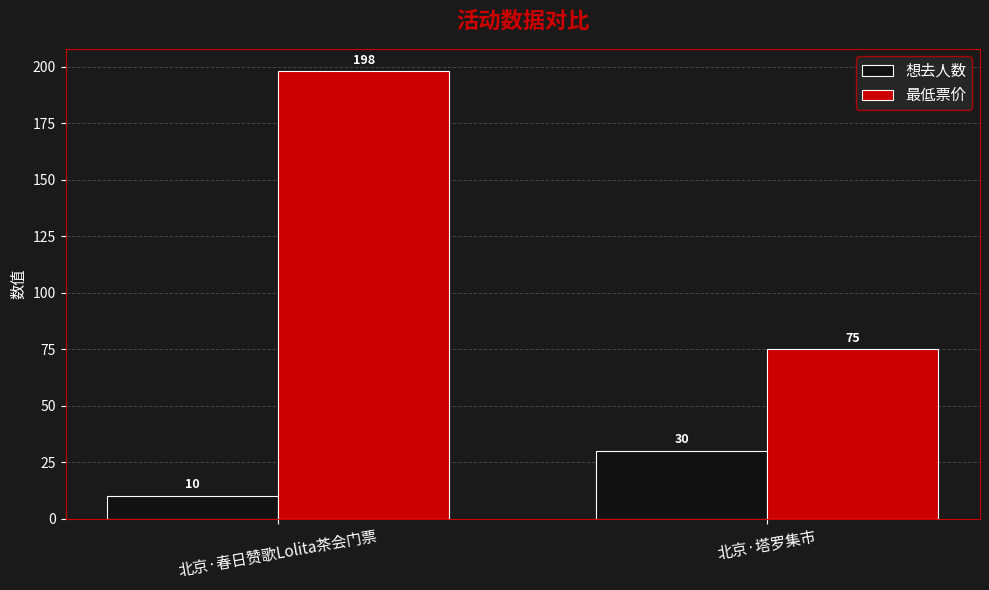

What is the label of the 2nd bar from the left?

北京·塔罗集市